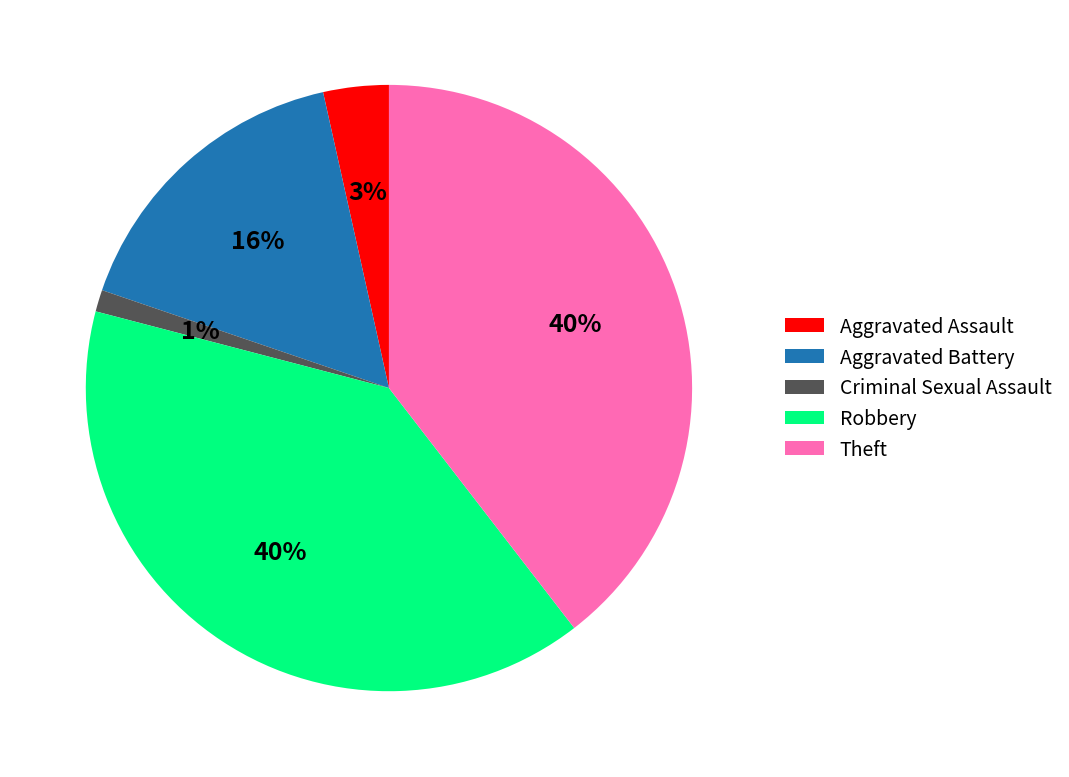

Is it true that Aggravated Battery is 29% of the pie?

False